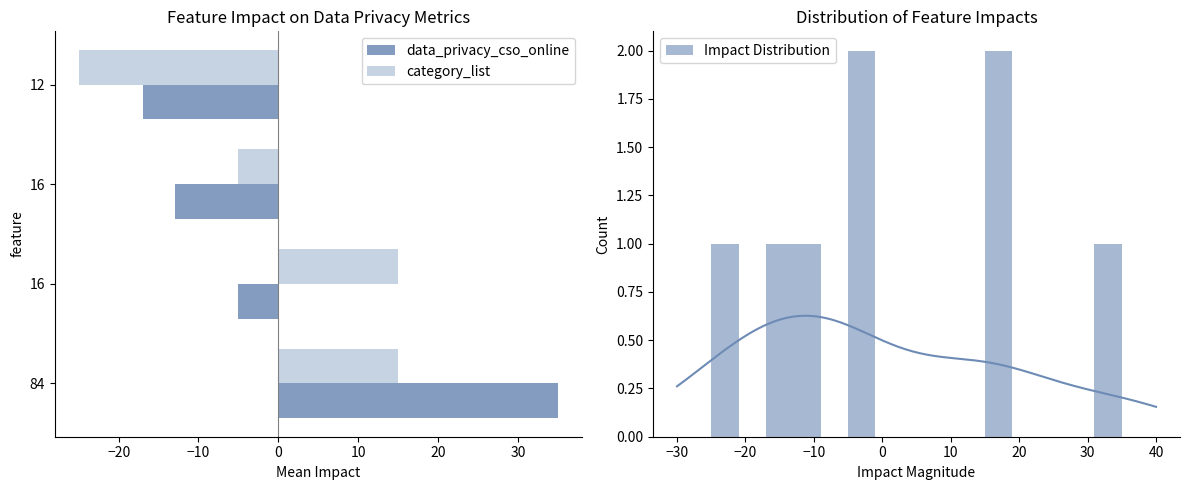

How many values in the category_list series are below 15?

2